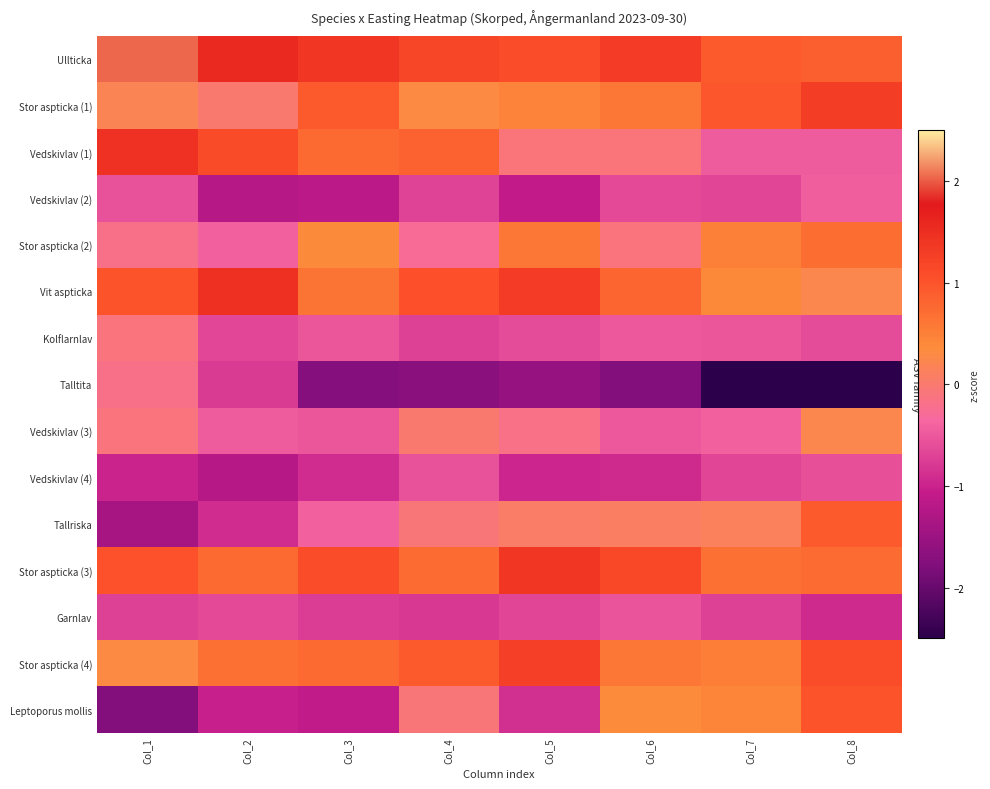

Reading left to right, what are all the values shown in this chart?

Ullticka: Col_1=2.0	Col_2=1.6	Col_3=1.4	Col_4=1.2	Col_5=1.1	Col_6=1.3	Col_7=0.9	Col_8=0.9
Stor aspticka (1): Col_1=0.2	Col_2=-0.0	Col_3=0.9	Col_4=0.3	Col_5=0.5	Col_6=0.6	Col_7=1.0	Col_8=1.3
Vedskivlav (1): Col_1=1.5	Col_2=1.1	Col_3=0.8	Col_4=0.8	Col_5=-0.1	Col_6=-0.1	Col_7=-0.5	Col_8=-0.5
Vedskivlav (2): Col_1=-0.6	Col_2=-1.2	Col_3=-1.2	Col_4=-0.7	Col_5=-1.1	Col_6=-0.6	Col_7=-0.7	Col_8=-0.4
Stor aspticka (2): Col_1=-0.2	Col_2=-0.4	Col_3=0.4	Col_4=-0.3	Col_5=0.6	Col_6=-0.1	Col_7=0.5	Col_8=0.7
Vit aspticka: Col_1=1.0	Col_2=1.5	Col_3=0.6	Col_4=1.1	Col_5=1.3	Col_6=0.8	Col_7=0.4	Col_8=0.2
Kolflarnlav: Col_1=-0.1	Col_2=-0.6	Col_3=-0.5	Col_4=-0.7	Col_5=-0.6	Col_6=-0.5	Col_7=-0.5	Col_8=-0.6
Talltita: Col_1=-0.2	Col_2=-0.8	Col_3=-1.7	Col_4=-1.7	Col_5=-1.6	Col_6=-1.8	Col_7=-2.5	Col_8=-2.9
Vedskivlav (3): Col_1=-0.1	Col_2=-0.5	Col_3=-0.5	Col_4=-0.0	Col_5=-0.2	Col_6=-0.5	Col_7=-0.4	Col_8=0.2
Vedskivlav (4): Col_1=-1.0	Col_2=-1.2	Col_3=-0.9	Col_4=-0.6	Col_5=-1.0	Col_6=-0.9	Col_7=-0.7	Col_8=-0.6
Tallriska: Col_1=-1.4	Col_2=-0.9	Col_3=-0.4	Col_4=-0.1	Col_5=0.1	Col_6=0.1	Col_7=0.1	Col_8=0.9
Stor aspticka (3): Col_1=1.0	Col_2=0.8	Col_3=1.1	Col_4=0.7	Col_5=1.4	Col_6=1.1	Col_7=0.7	Col_8=0.7
Garnlav: Col_1=-0.7	Col_2=-0.6	Col_3=-0.8	Col_4=-0.8	Col_5=-0.7	Col_6=-0.5	Col_7=-0.7	Col_8=-0.9
Stor aspticka (4): Col_1=0.3	Col_2=0.7	Col_3=0.7	Col_4=0.9	Col_5=1.3	Col_6=0.6	Col_7=0.5	Col_8=1.1
Leptoporus mollis: Col_1=-1.7	Col_2=-1.0	Col_3=-1.1	Col_4=-0.1	Col_5=-0.9	Col_6=0.4	Col_7=0.4	Col_8=1.0